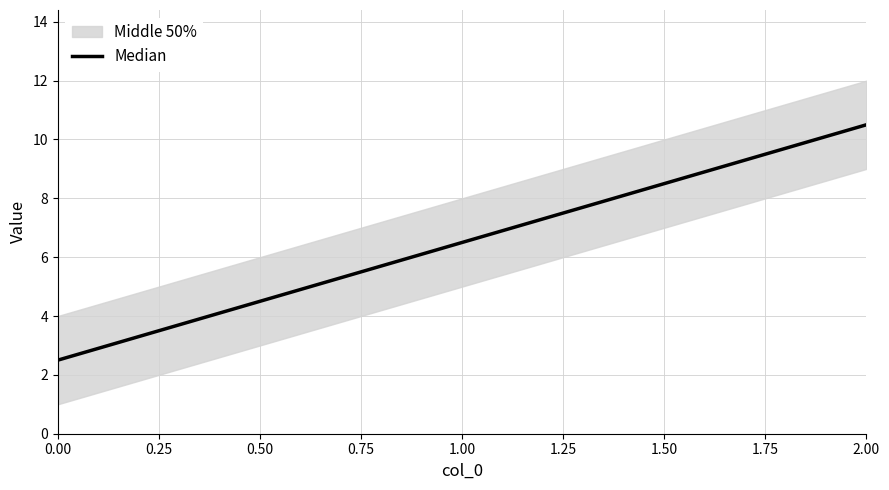

True or false: the data shows 1.5 at 0.00.

False